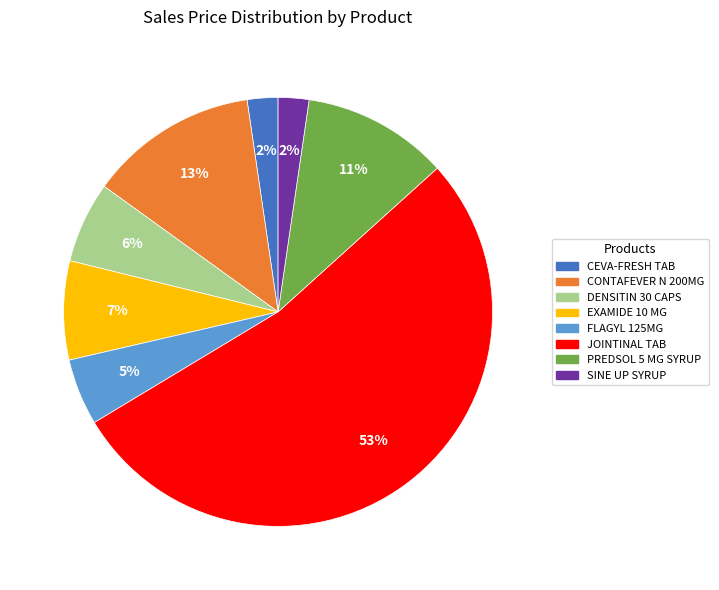

Does any single category account for the majority?

Yes